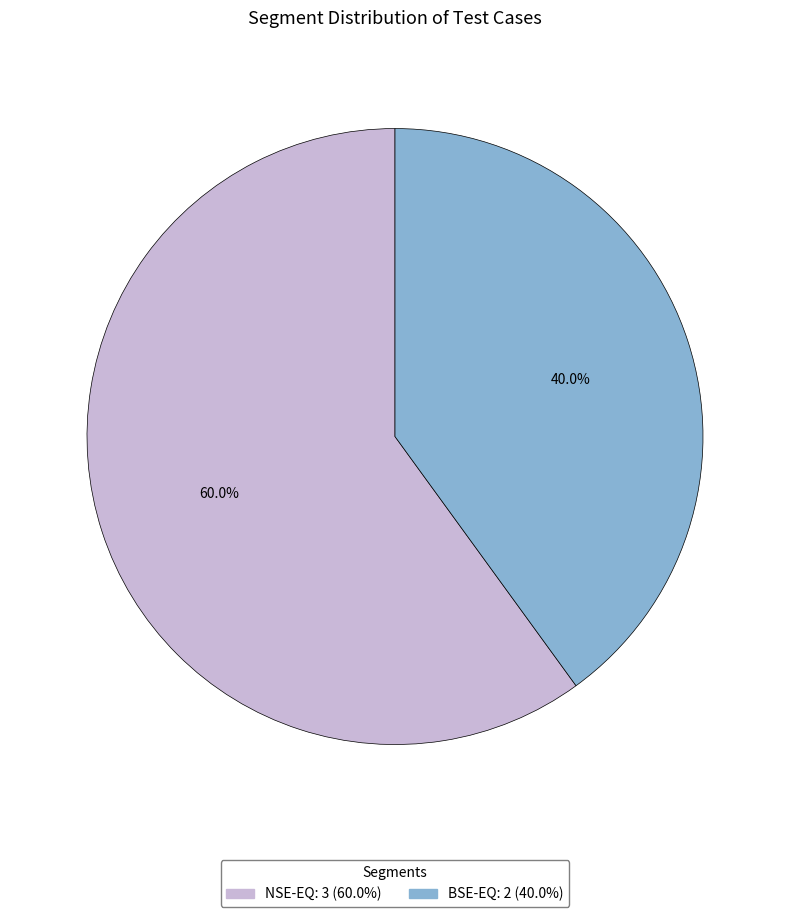

What is the smallest slice in the pie chart?

BSE-EQ